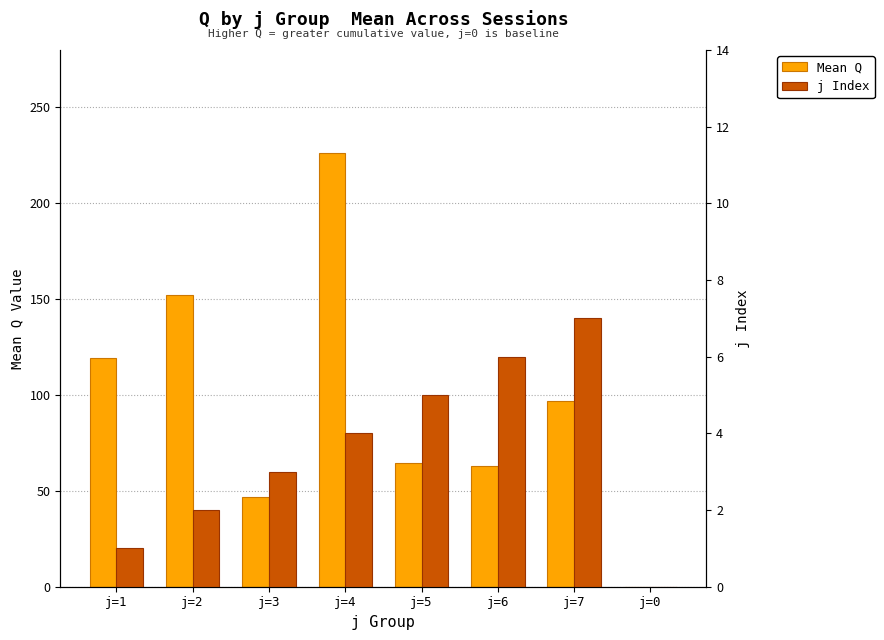

At j=3, list the series in order from smallest to largest.

j Index, Mean Q